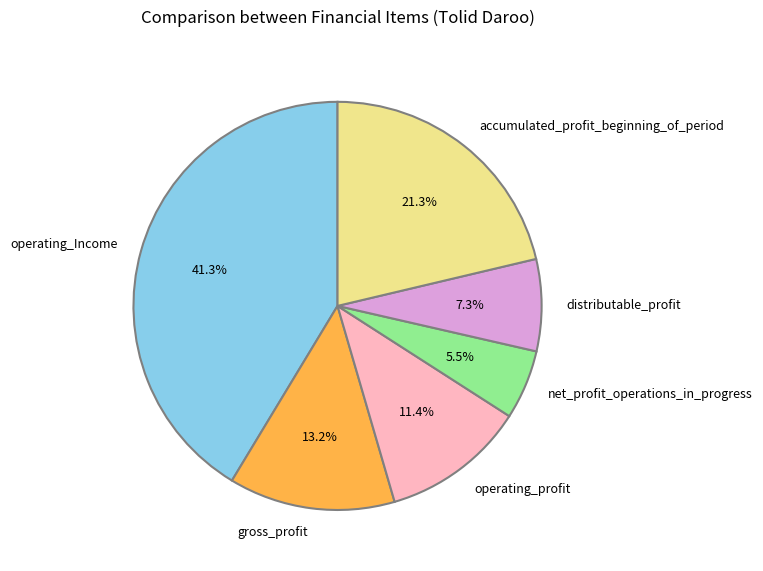

Which slice is the smallest?

net_profit_operations_in_progress